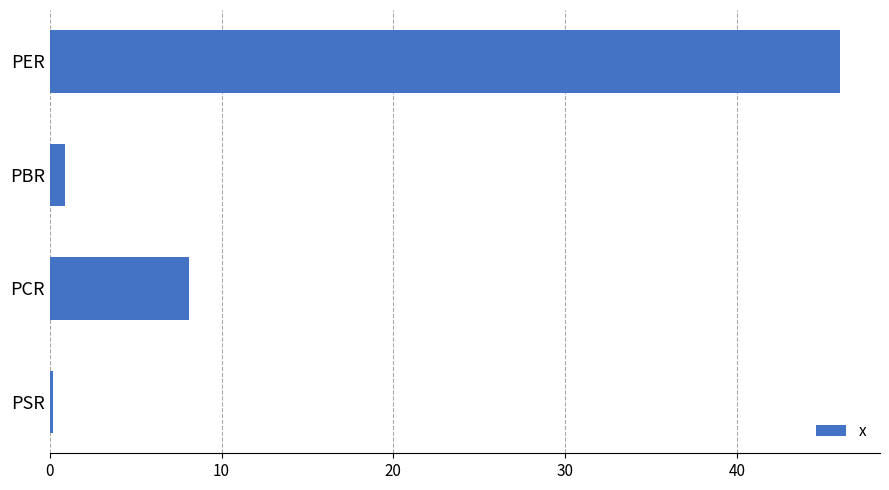

What is the difference between the maximum and minimum values?

45.9